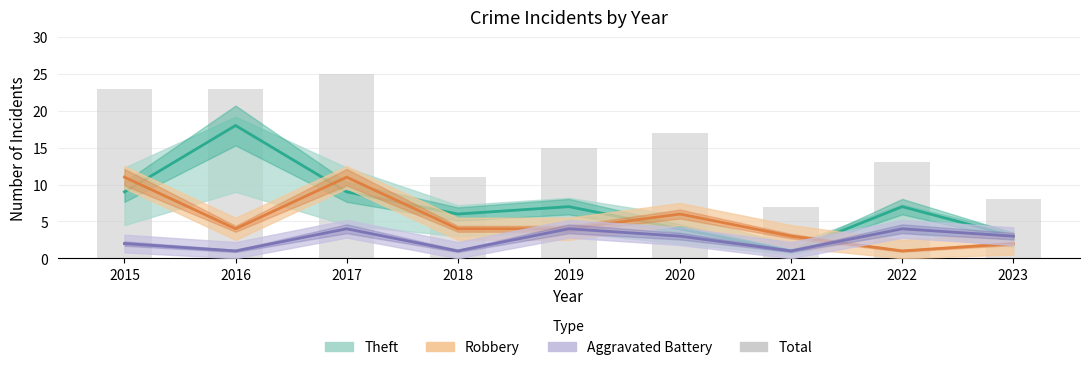

List the labels in order of value, largest first.

2017, 2015, 2016, 2020, 2019, 2022, 2018, 2023, 2021